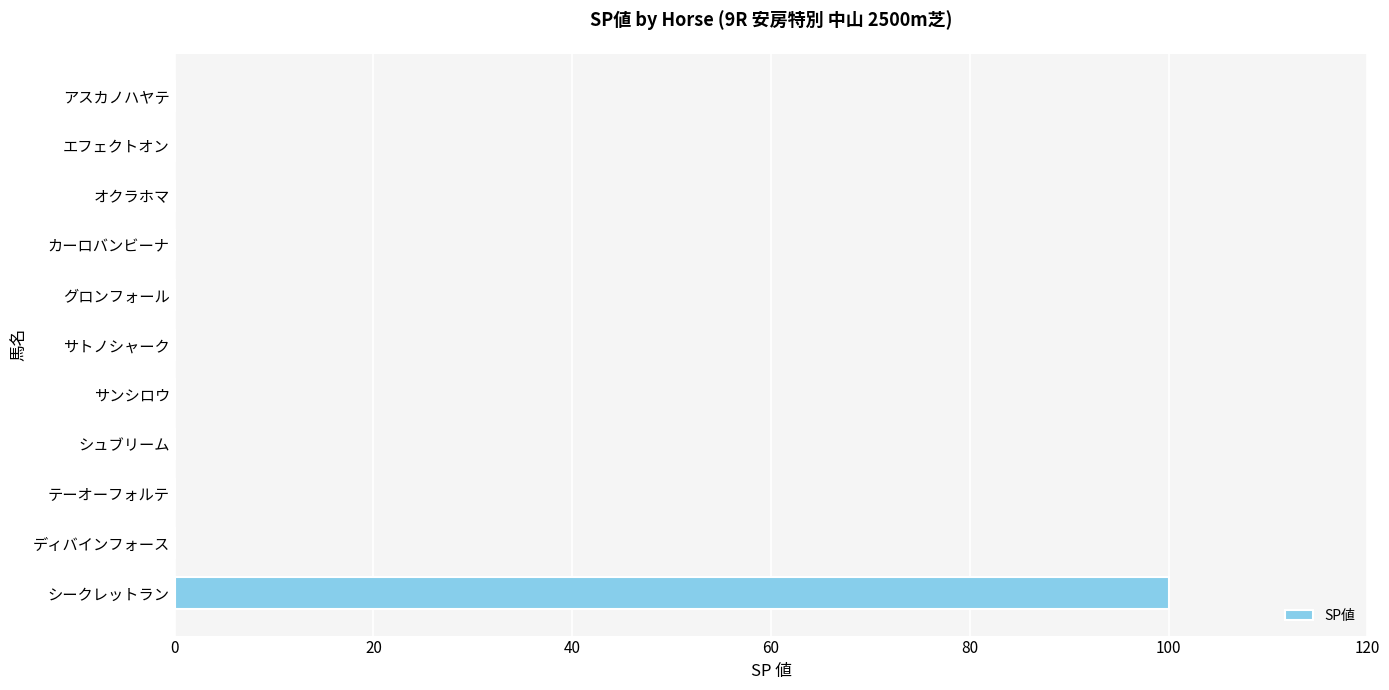

Are the bars horizontal?

Yes